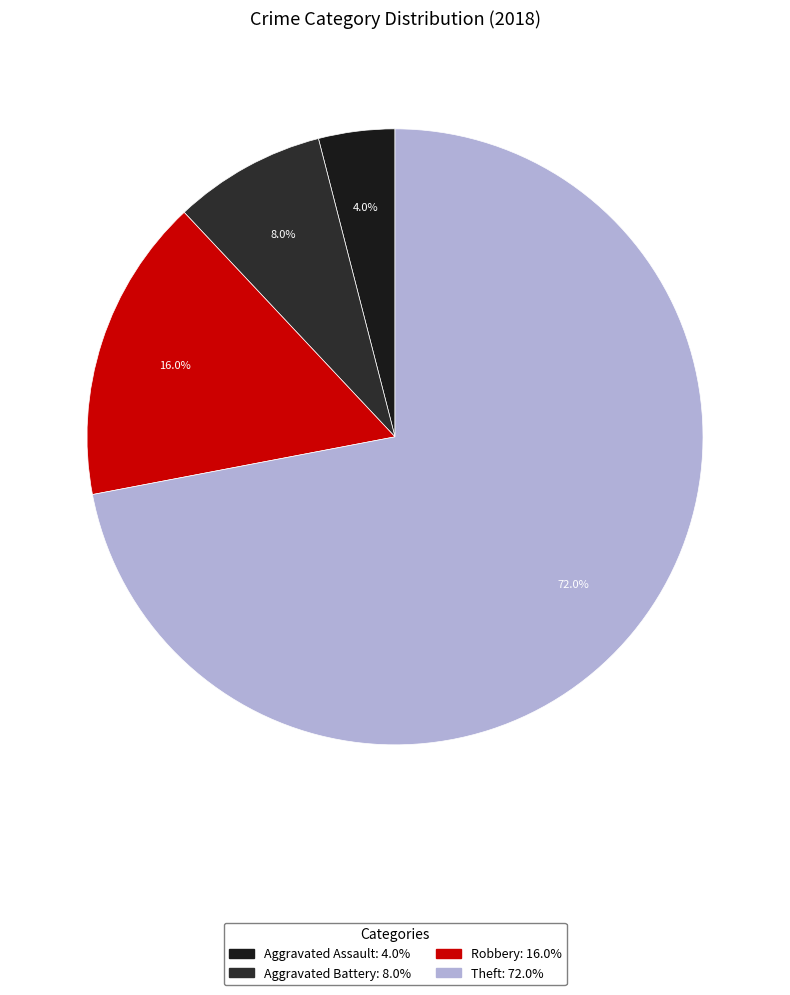

How many slices are in this pie chart?

4